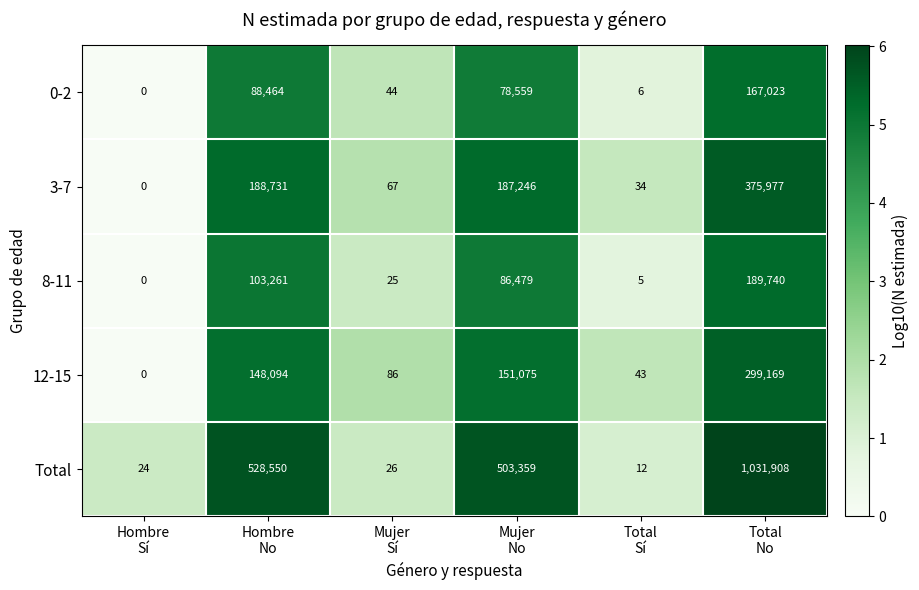

What is the highest value of the 8-11 series?

189740